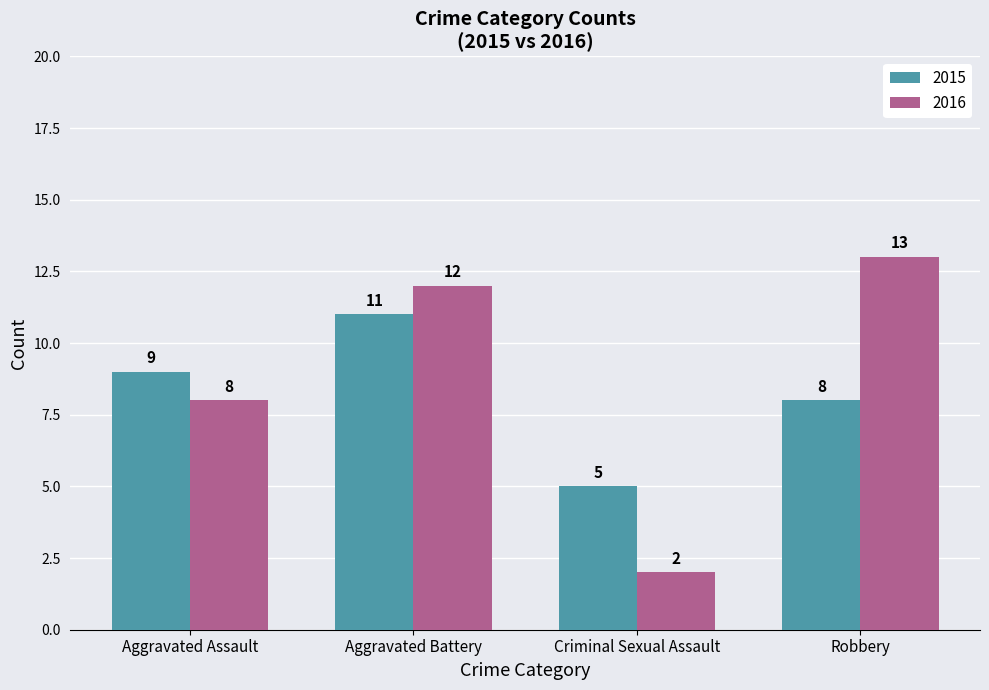

List the series in order of their peak value, lowest first.

2015, 2016